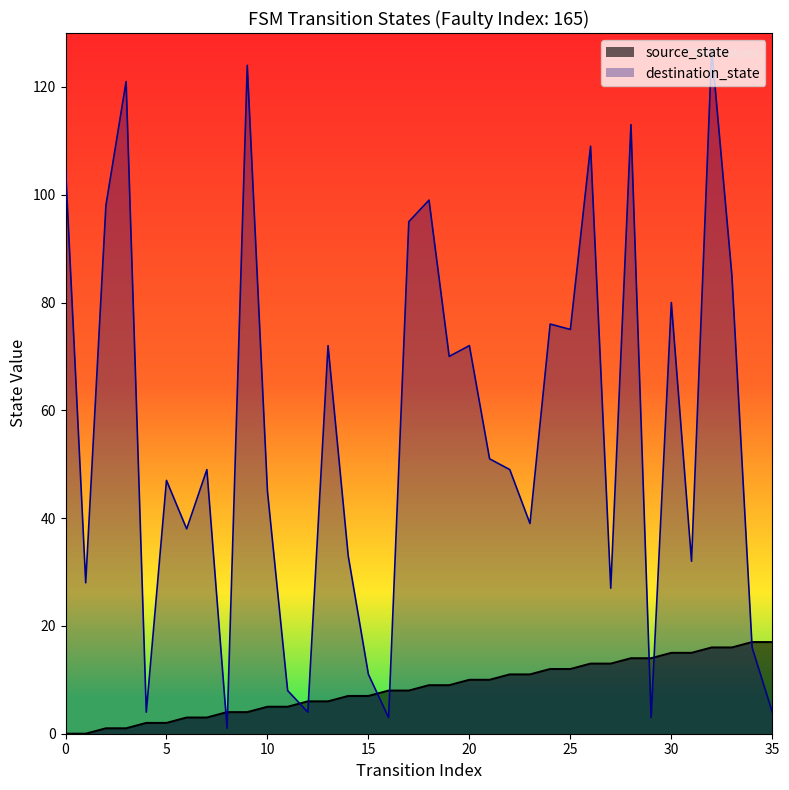

List the series in order of their peak value, lowest first.

source_state, destination_state